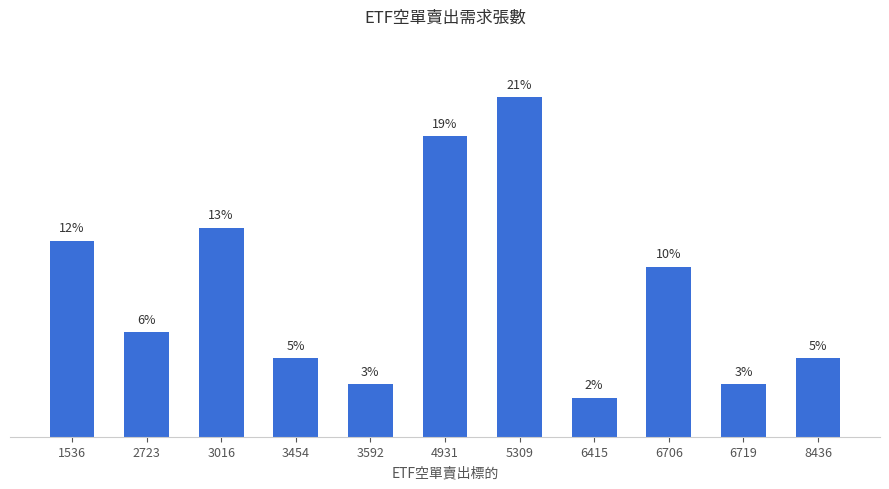

Are the bars horizontal?

No